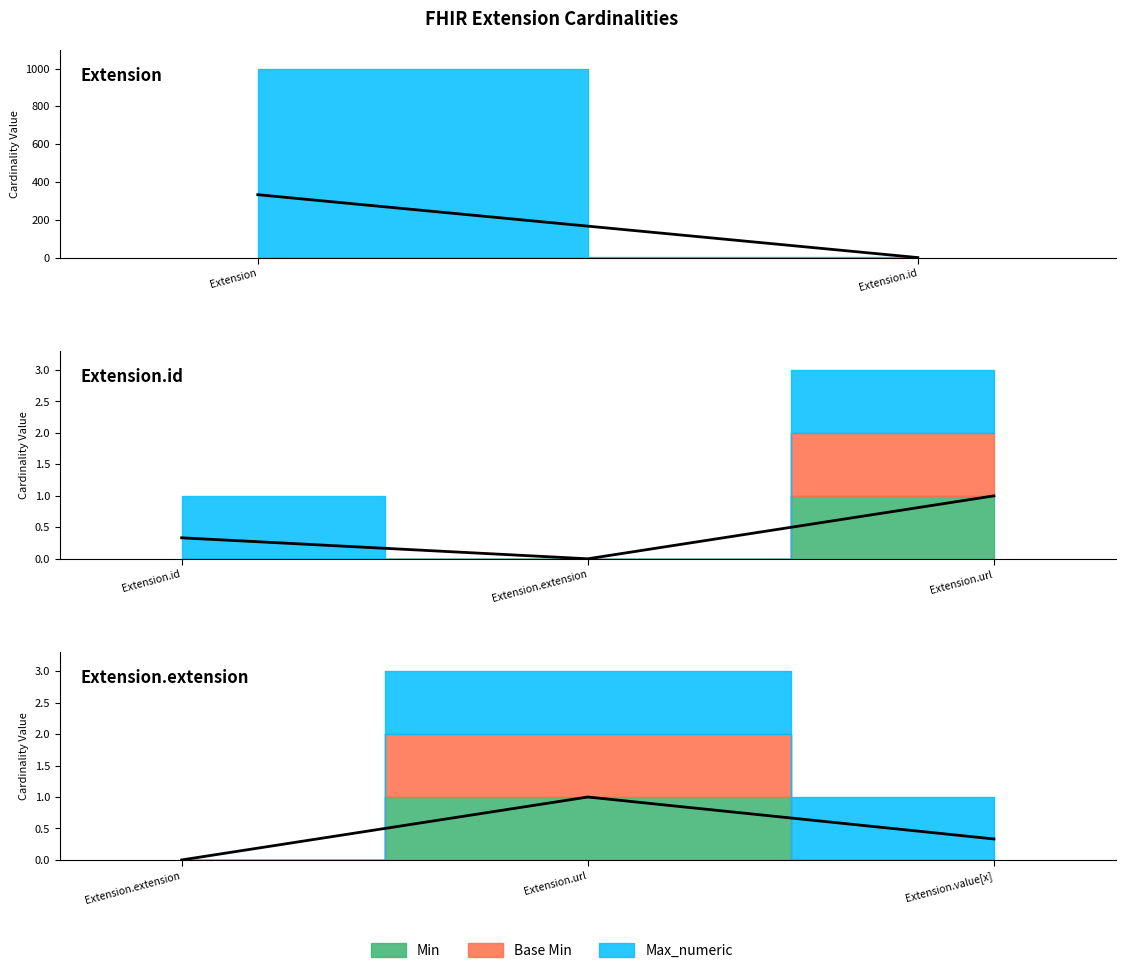

Which has a higher value, Extension.value[x] or Extension.url?

Extension.url